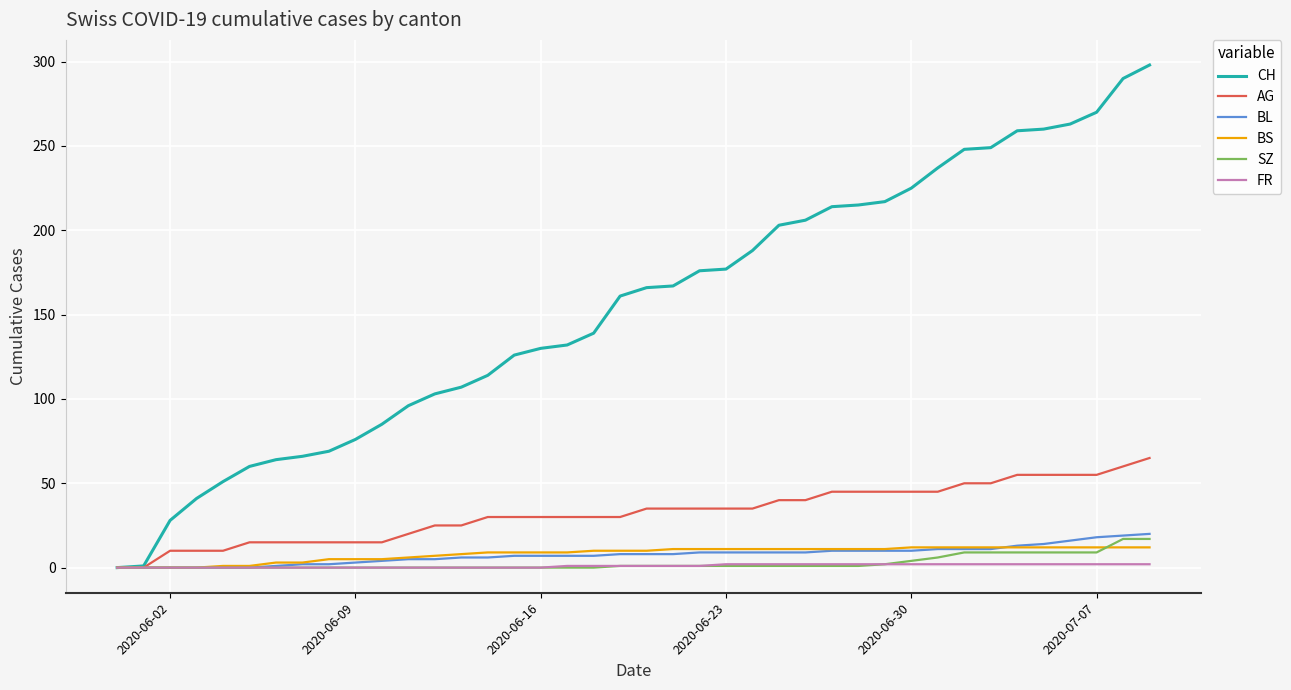

Which series has the largest total across all categories?

CH